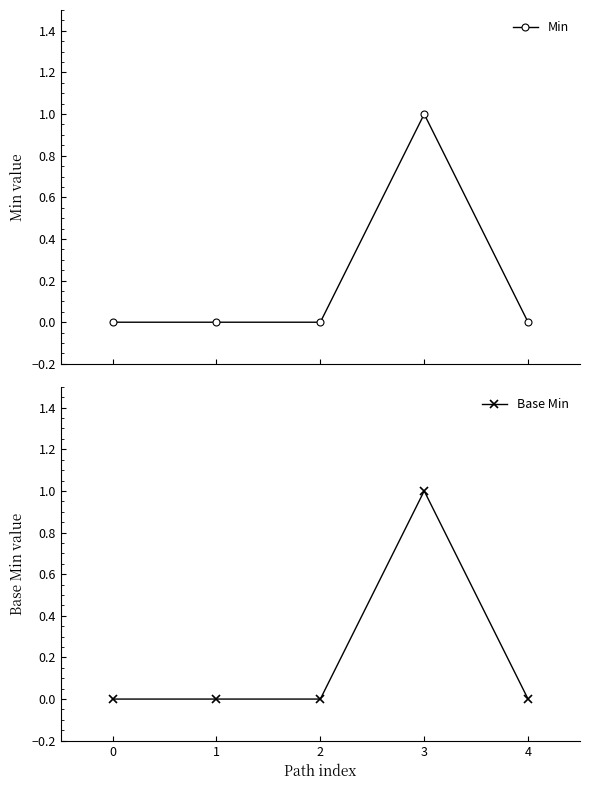

At 3, list the series in order from largest to smallest.

Min, Base Min